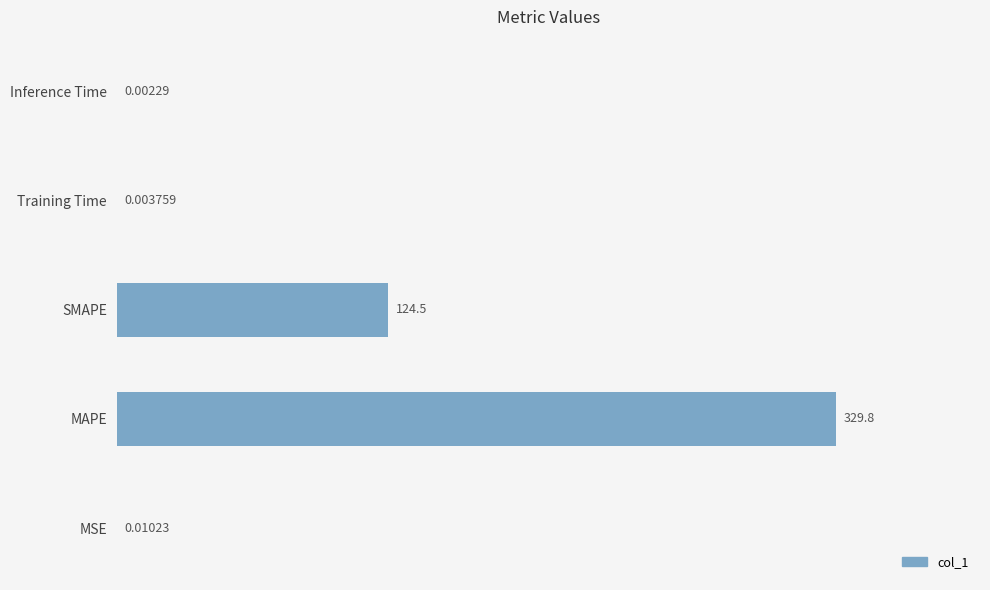

What is the sum of all values?

454.3